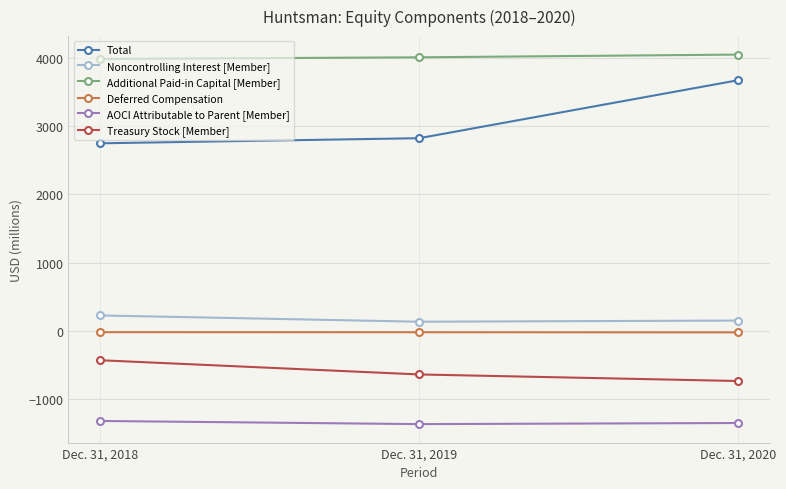

At which label does Treasury Stock [Member] reach its peak?

Dec. 31, 2018